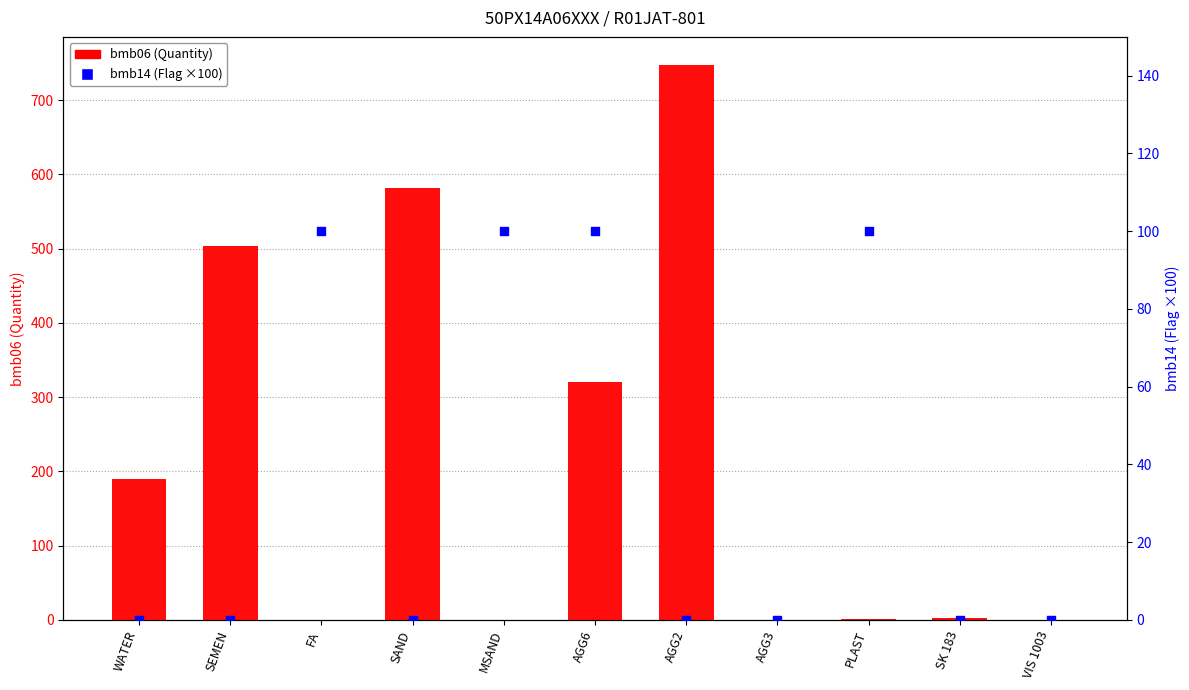

Which series has the largest total across all categories?

bmb06 (Quantity)